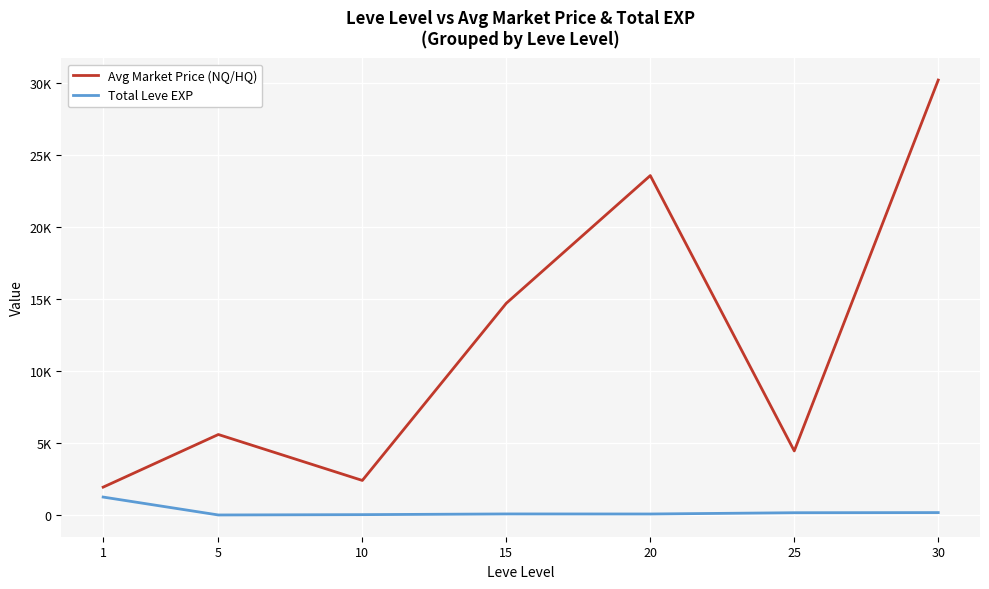

What is the approximate value of Total Leve EXP at 10?

45.0